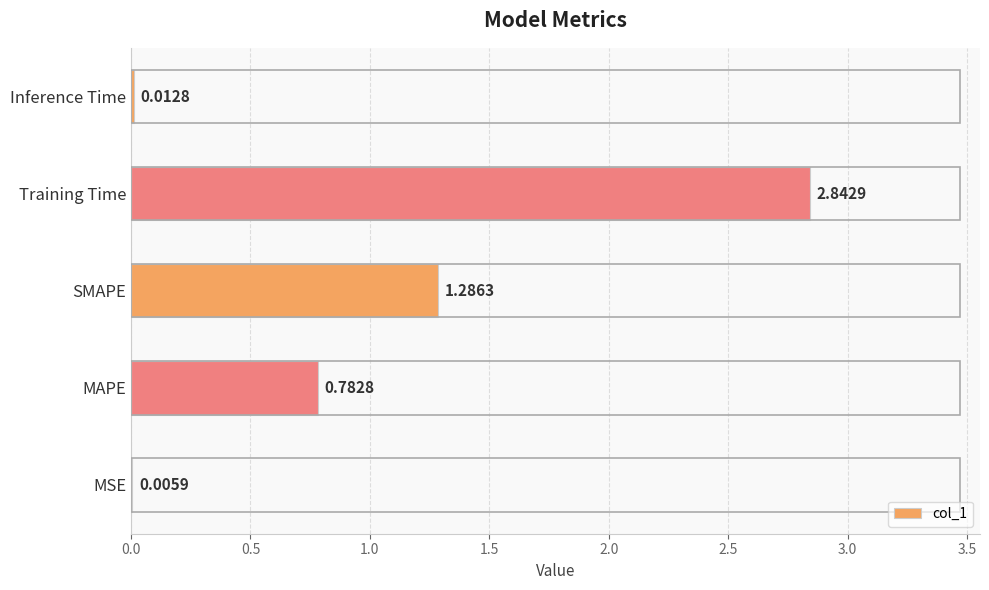

Between Training Time and MSE, which is larger?

Training Time